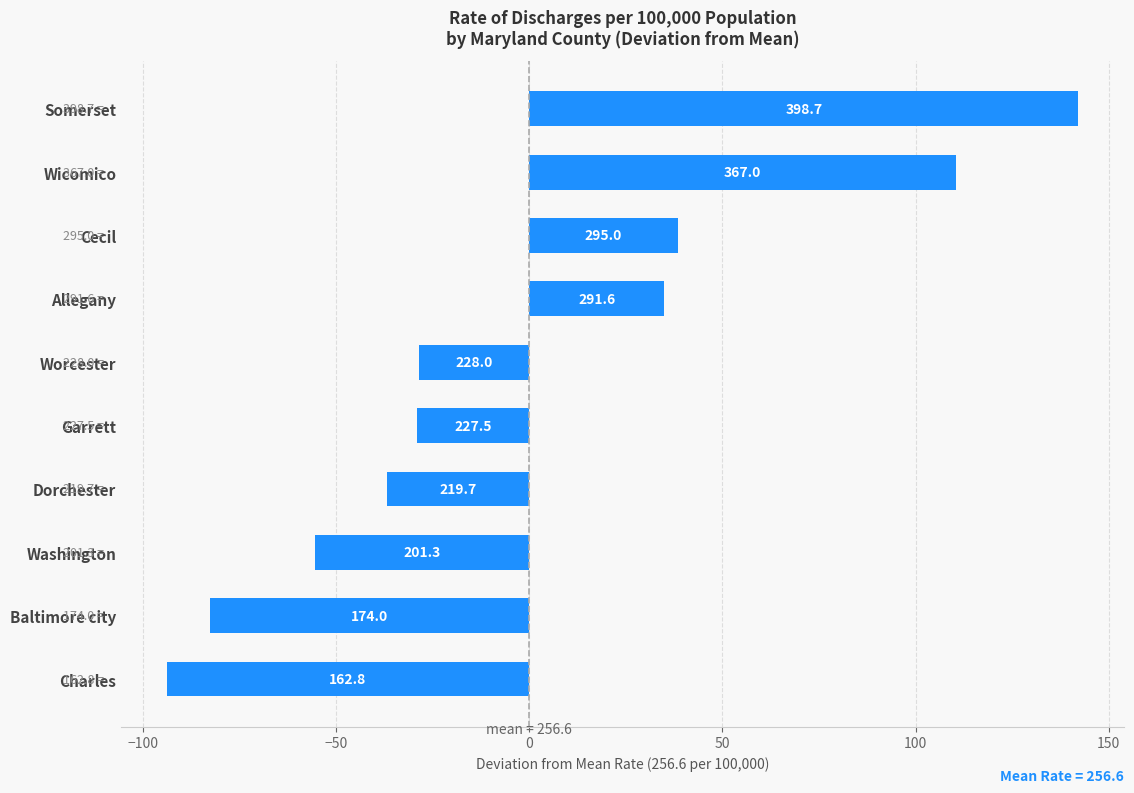

How many bars are there in total?

10